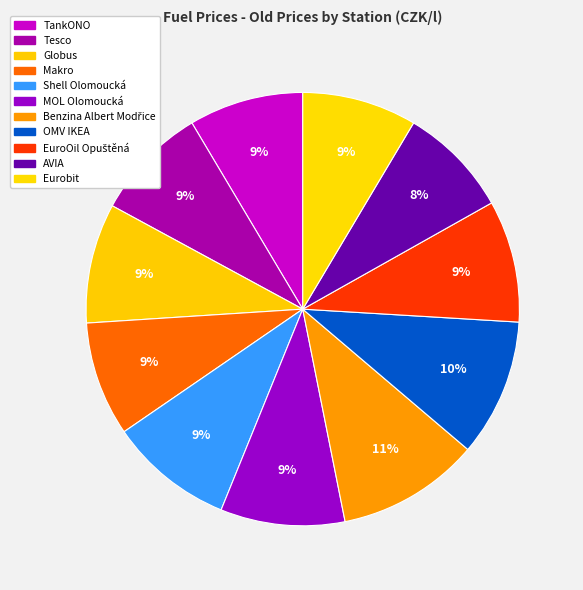

The OMV IKEA slice represents 1% of the pie. True or false?

False